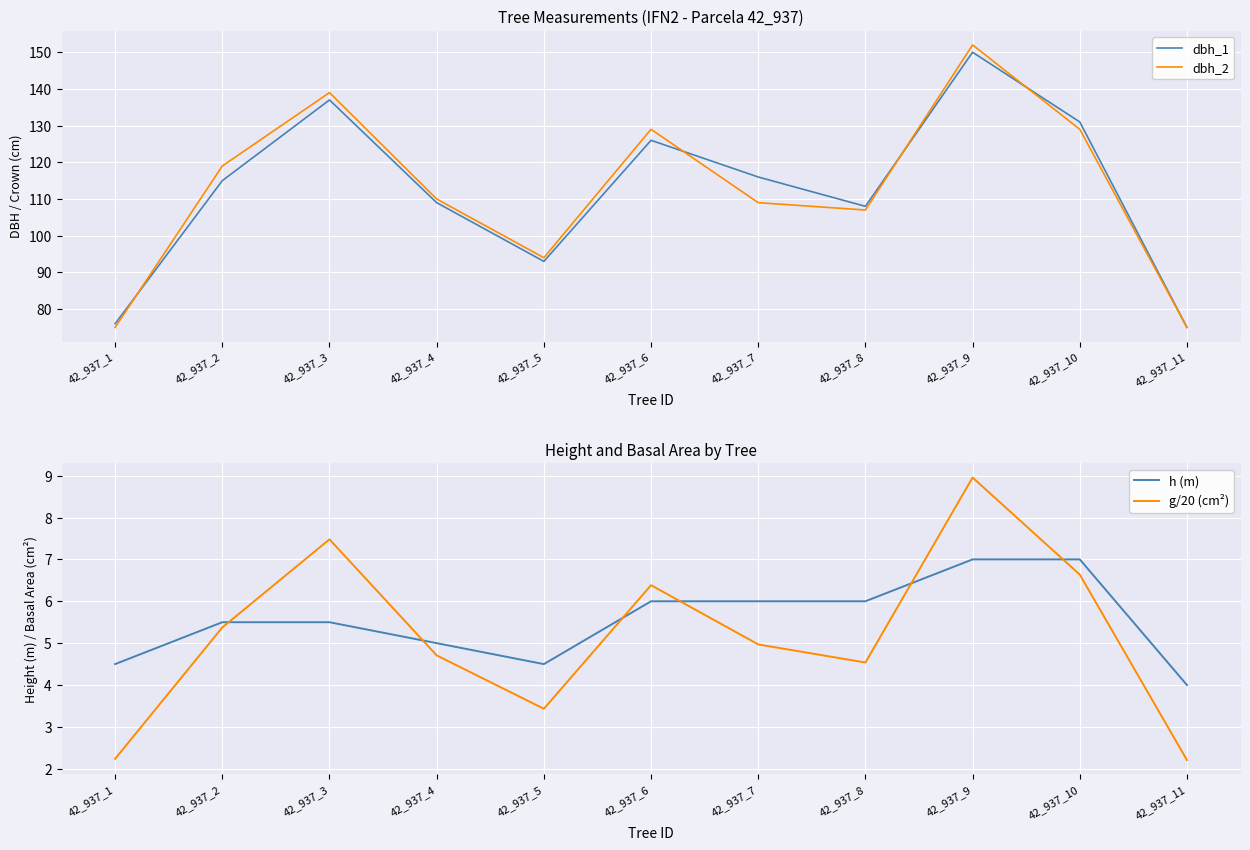

Is this an area chart (filled region under the line)?

No